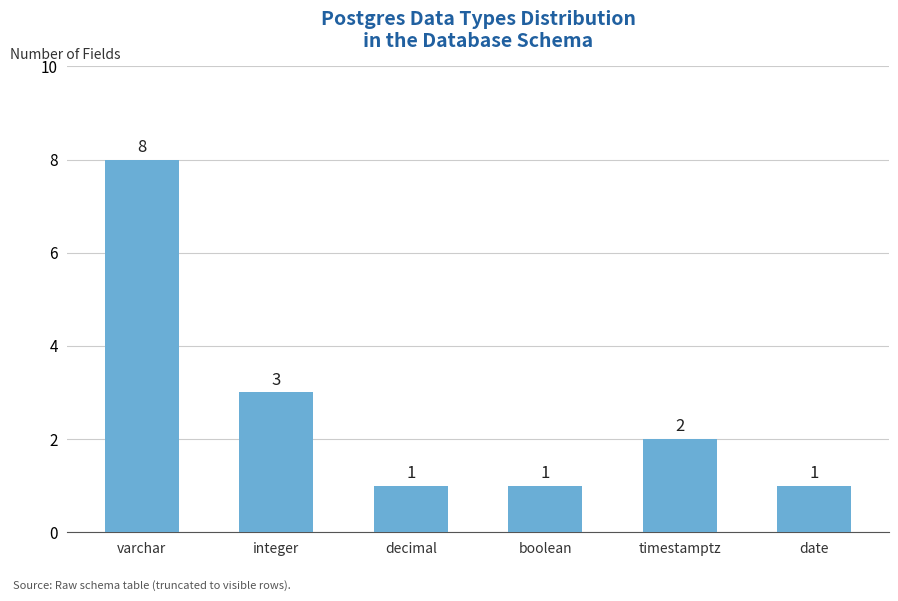

How many data points does each series have?

6